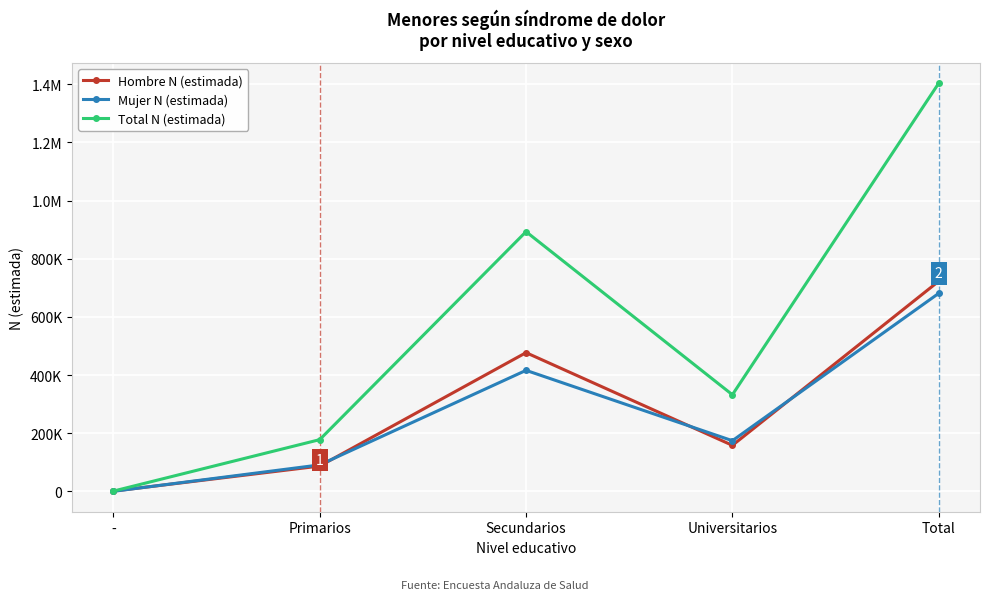

What is the label of the 3rd point from the right?

Secundarios